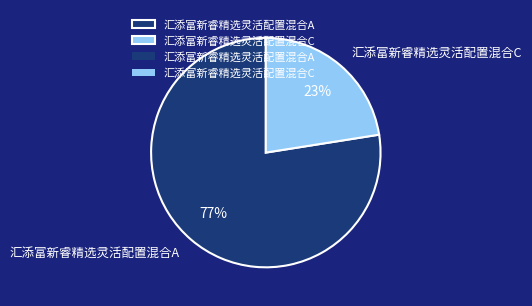

To the nearest percent, what is the combined percentage of 汇添富新睿精选灵活配置混合C and 汇添富新睿精选灵活配置混合A?

100%